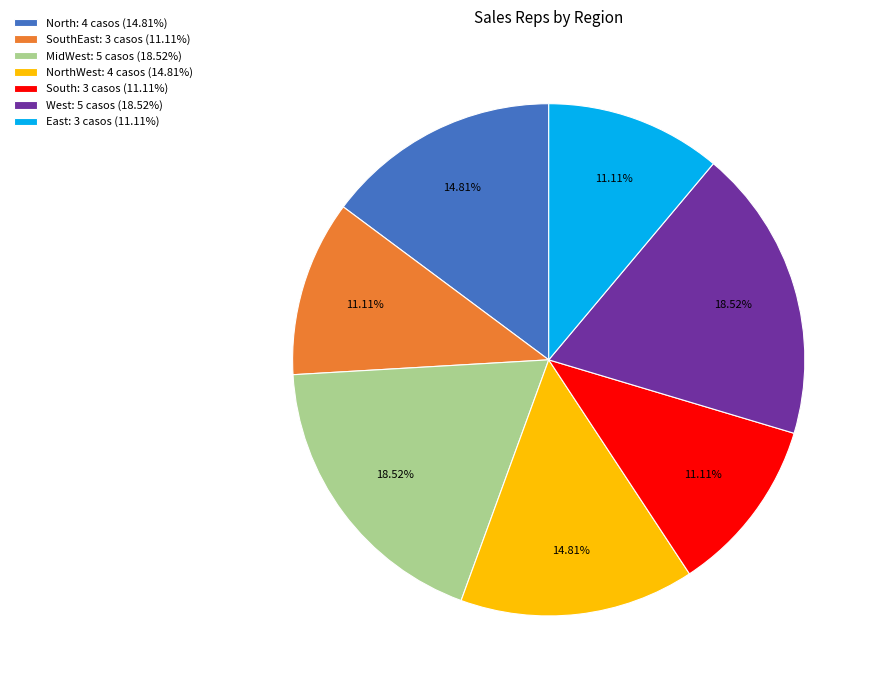

Count the number of slices in the pie.

7